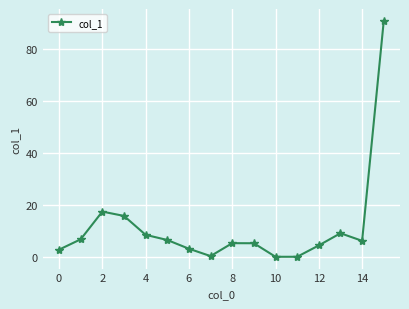

Does the chart display data point markers on the line(s)?

Yes